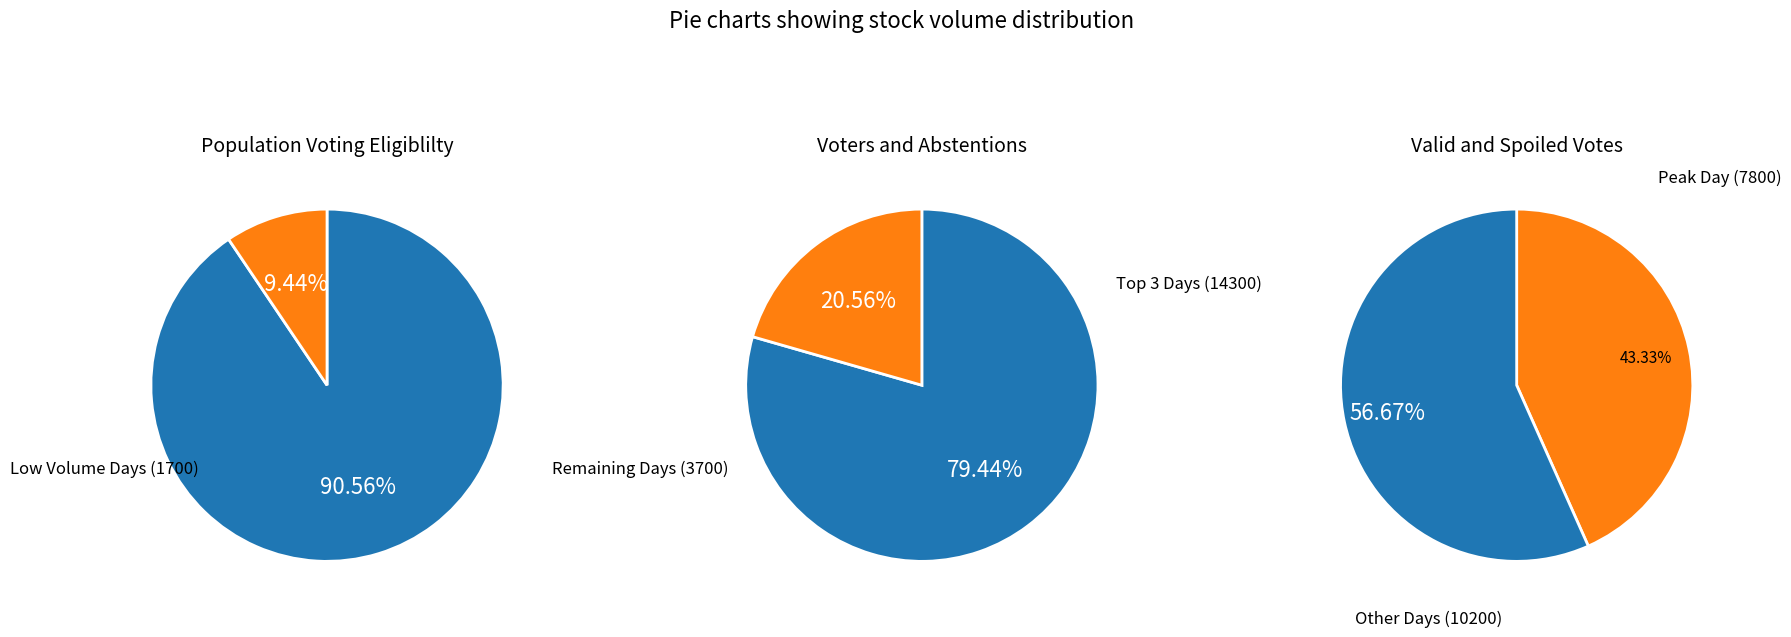

Do 3 and 7 together represent more than half of the pie?

Yes